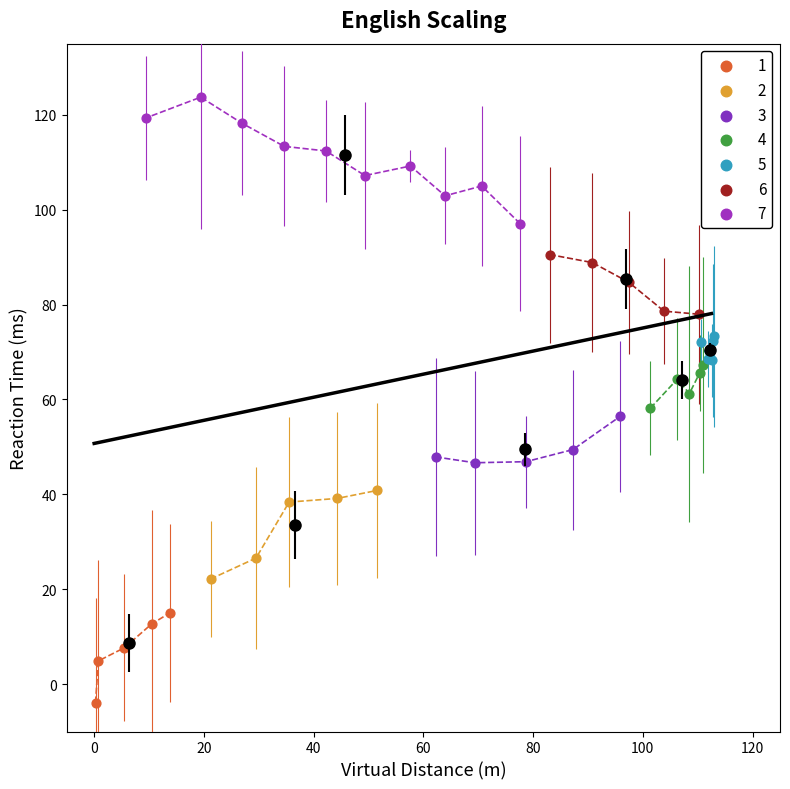

Which series contains the lowest Y value?

1